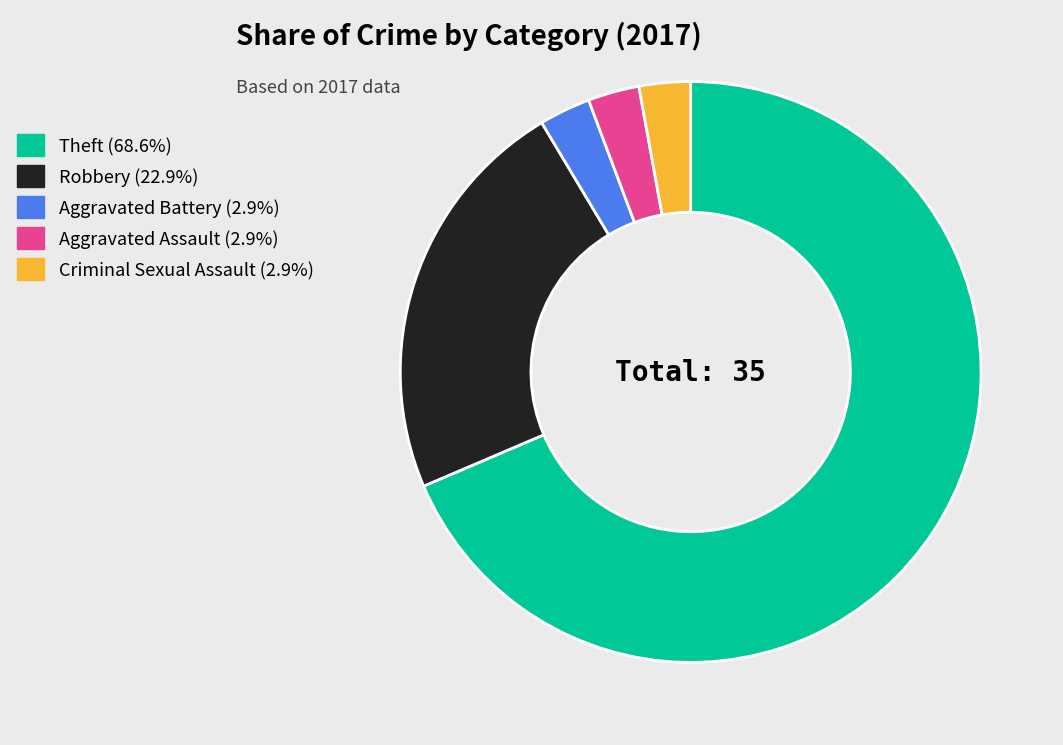

What is the ratio of the value at Theft (68.6%) to the value at Robbery (22.9%)?

3.0